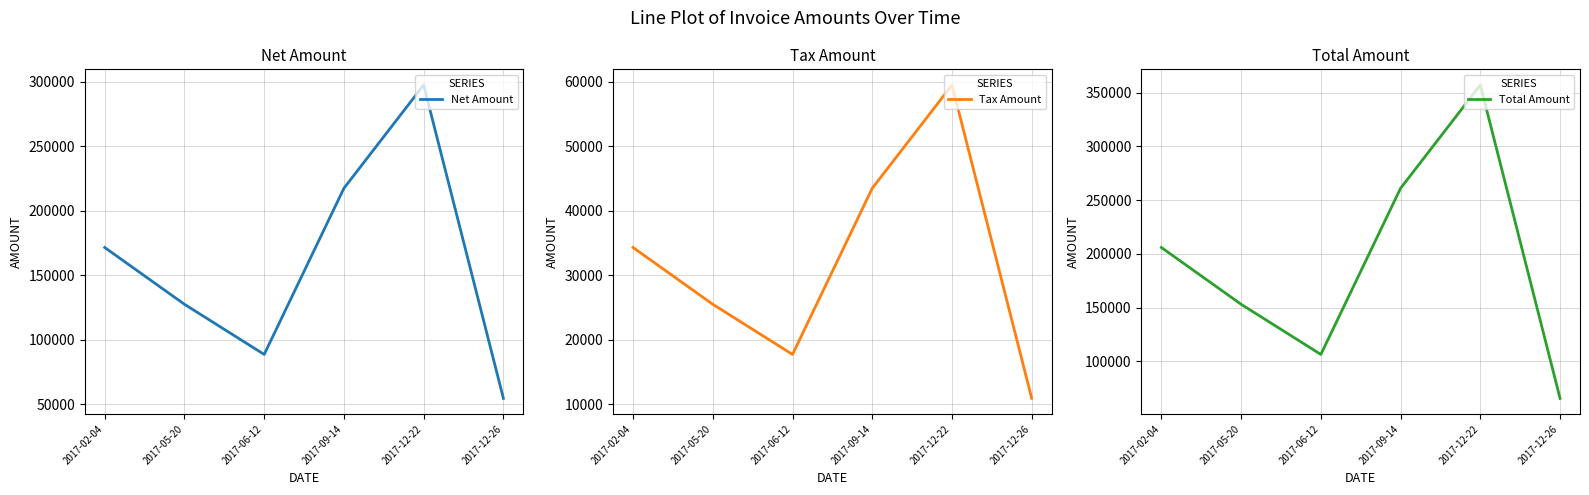

What is the maximum value shown in the chart?

357182.4